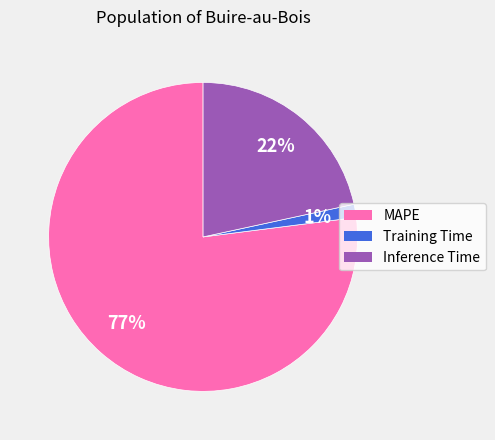

To the nearest percent, what is the difference between the largest and smallest slice percentages?

76%